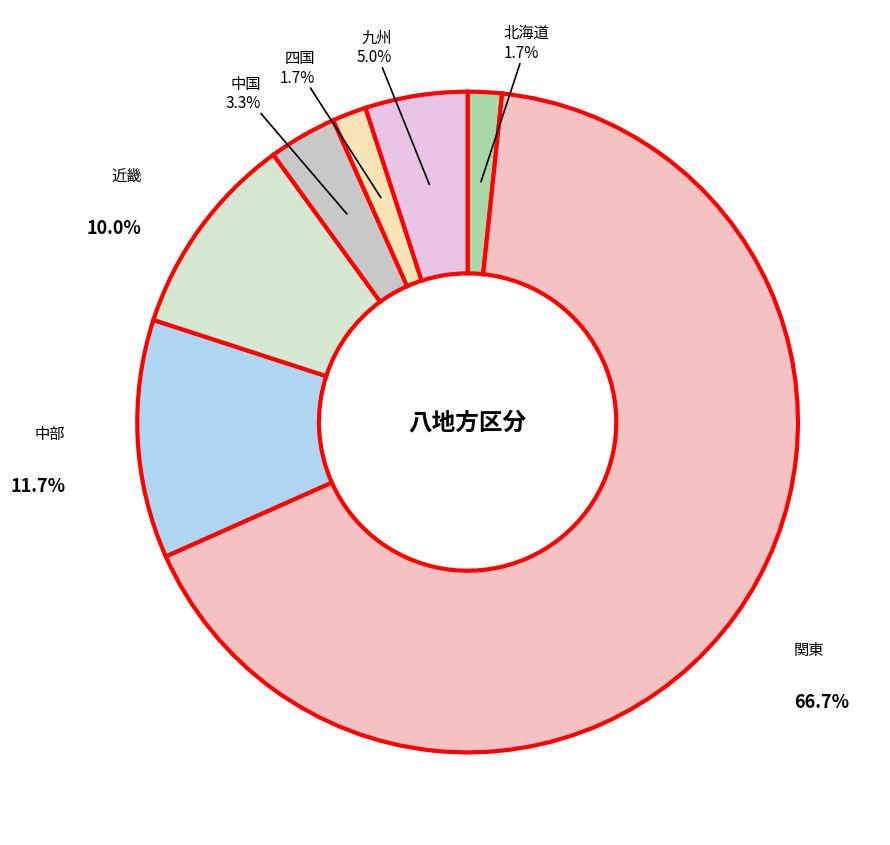

What percentage is the 中部 slice, to the nearest percent?

12%